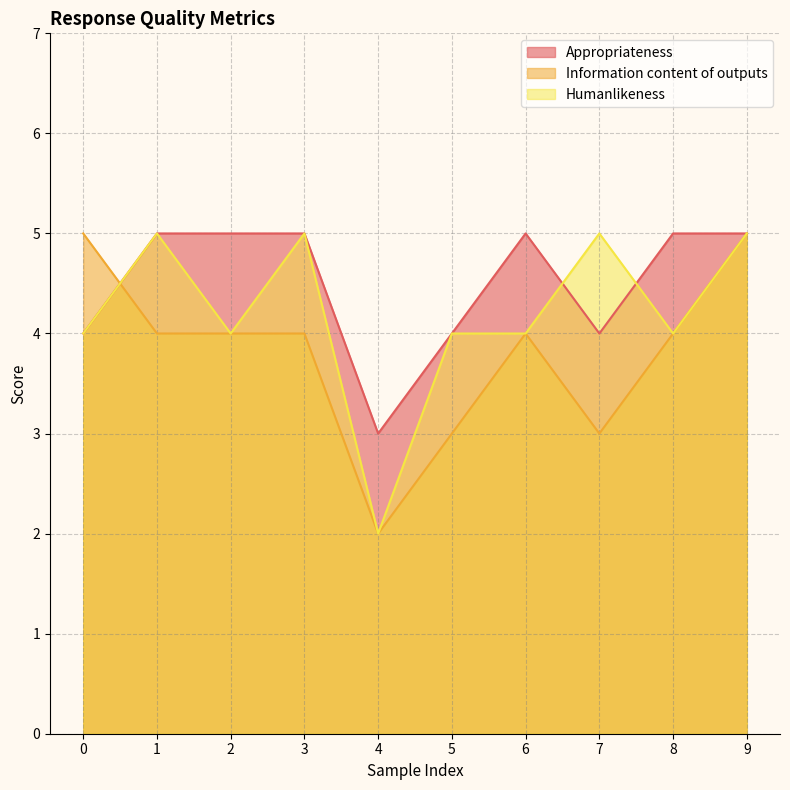

The Information content of outputs series shows 5 at 9. True or false?

True